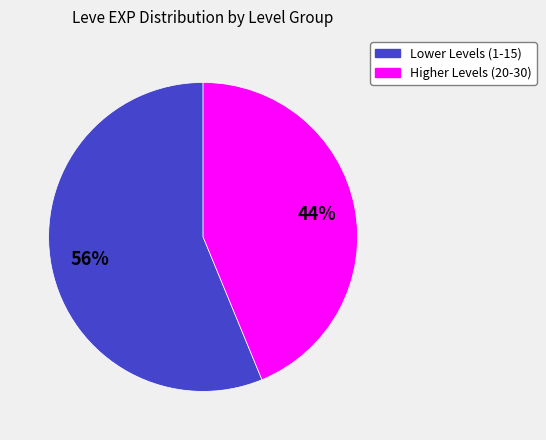

How many segments does this pie chart have?

2